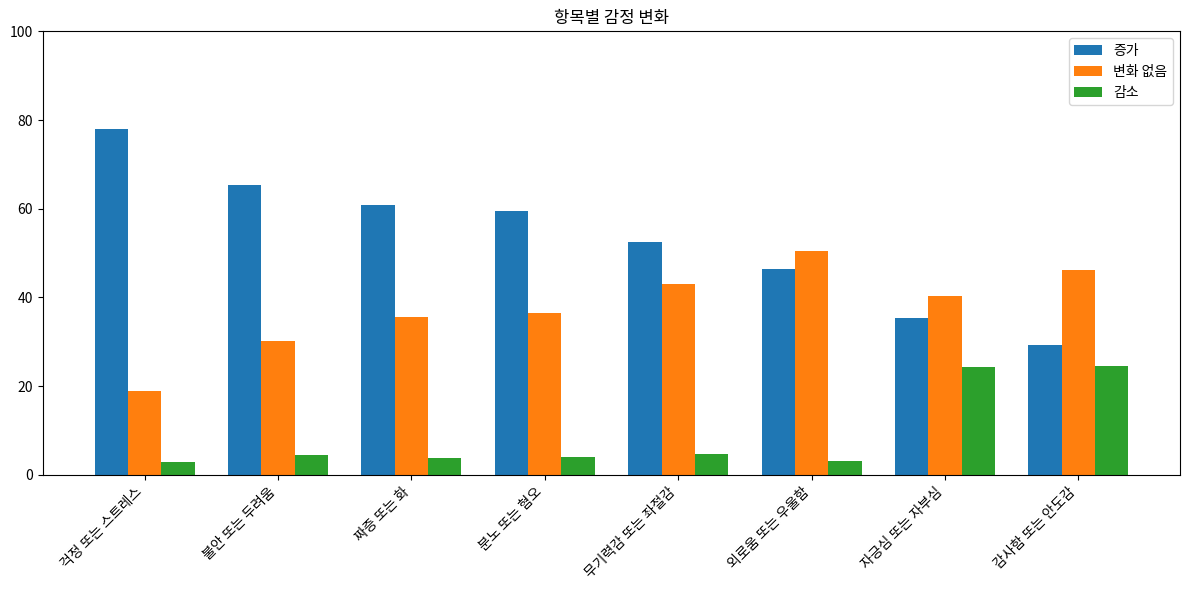

Which series has the widest spread of values?

증가